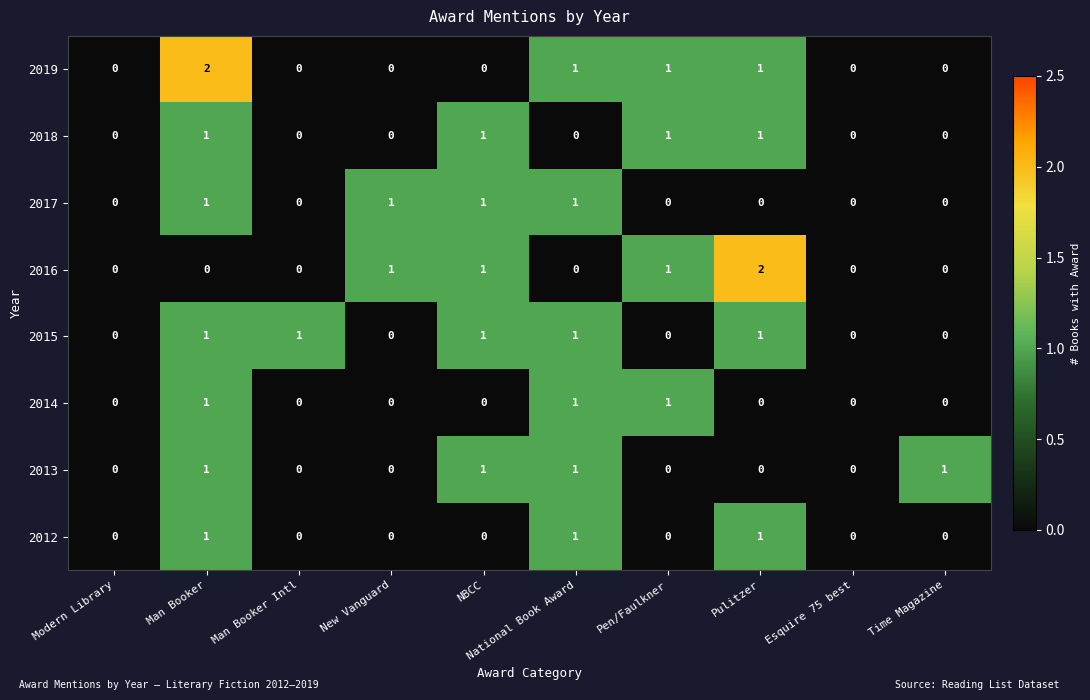

How many 2014 values are between 0 and 1?

10